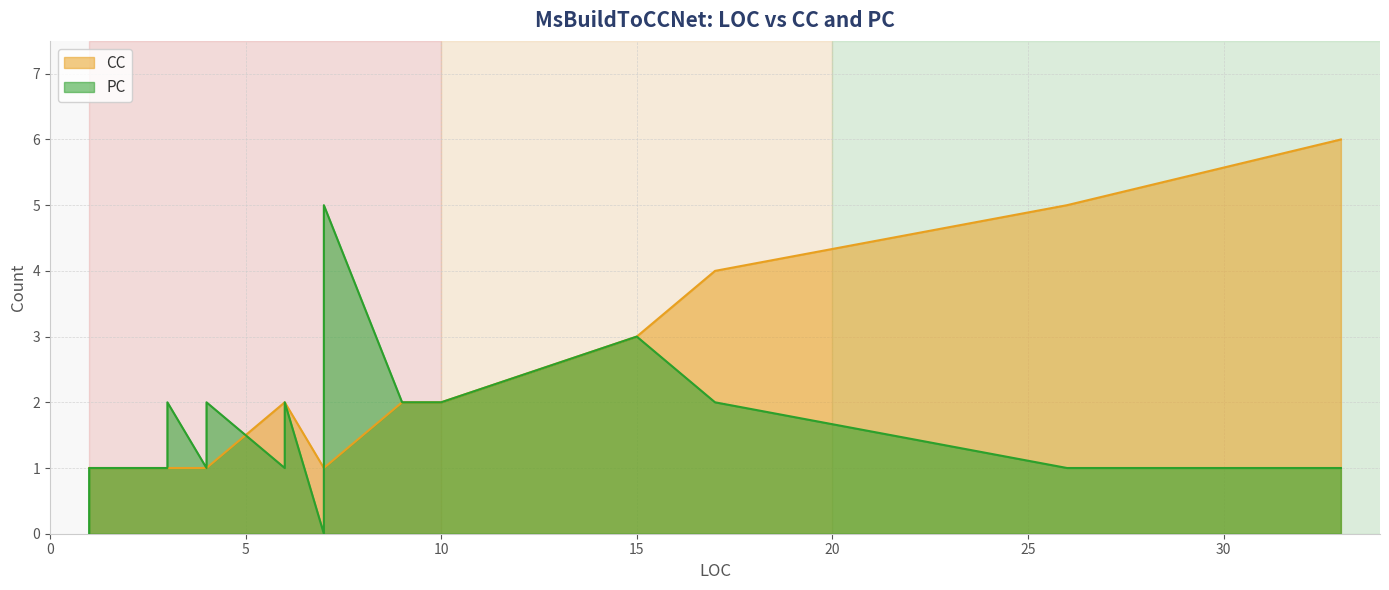

Between 33 and 1, which is larger?

33